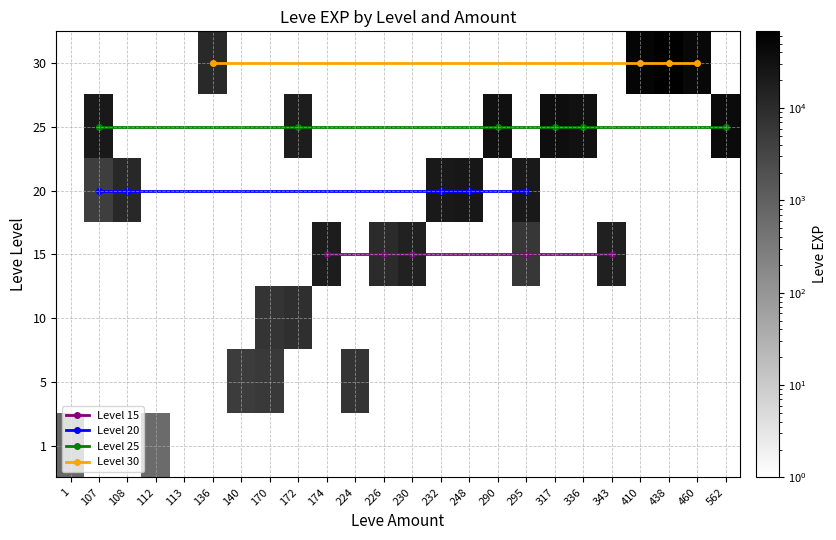

What is the total value across all series at 15?

78120